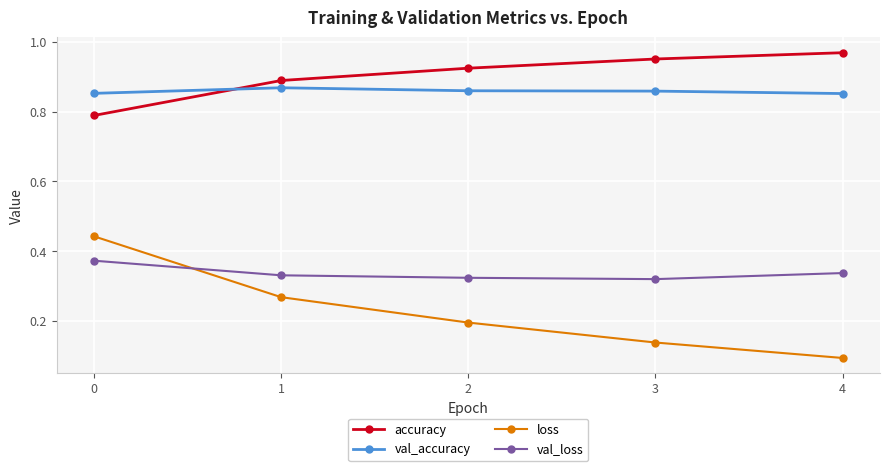

True or false: val_accuracy and val_loss cross at least once.

False